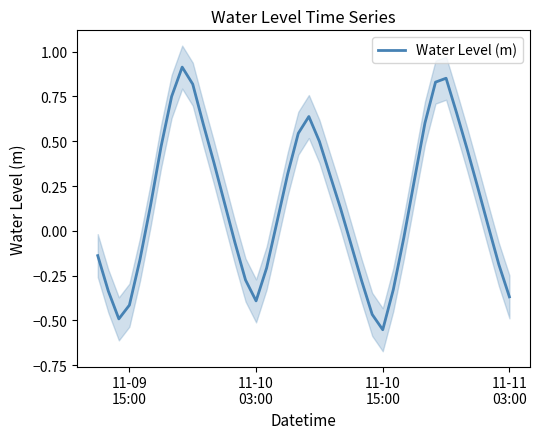

How many lines are shown in the chart?

1